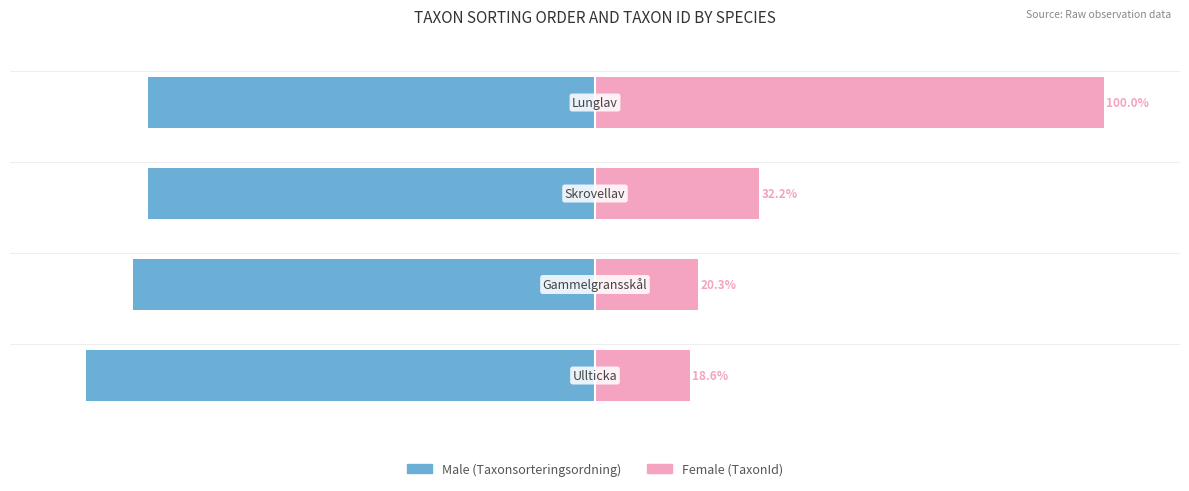

Count the number of categories in the chart.

4